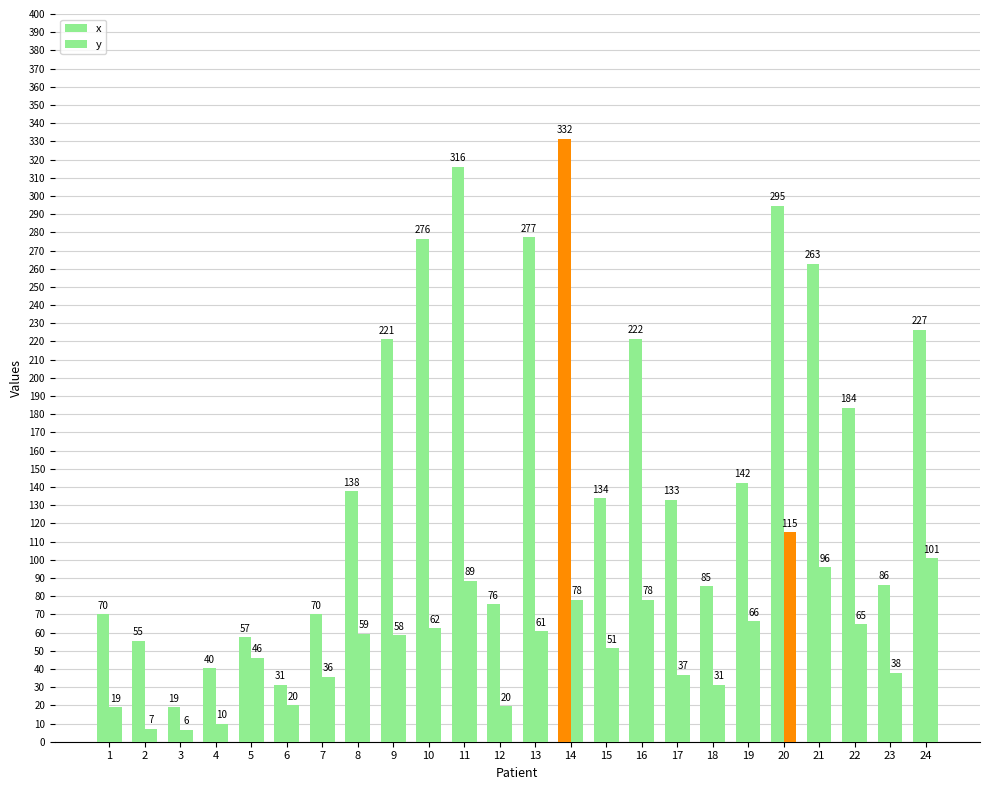

The value of x at 11 is 316.0. True or false?

True